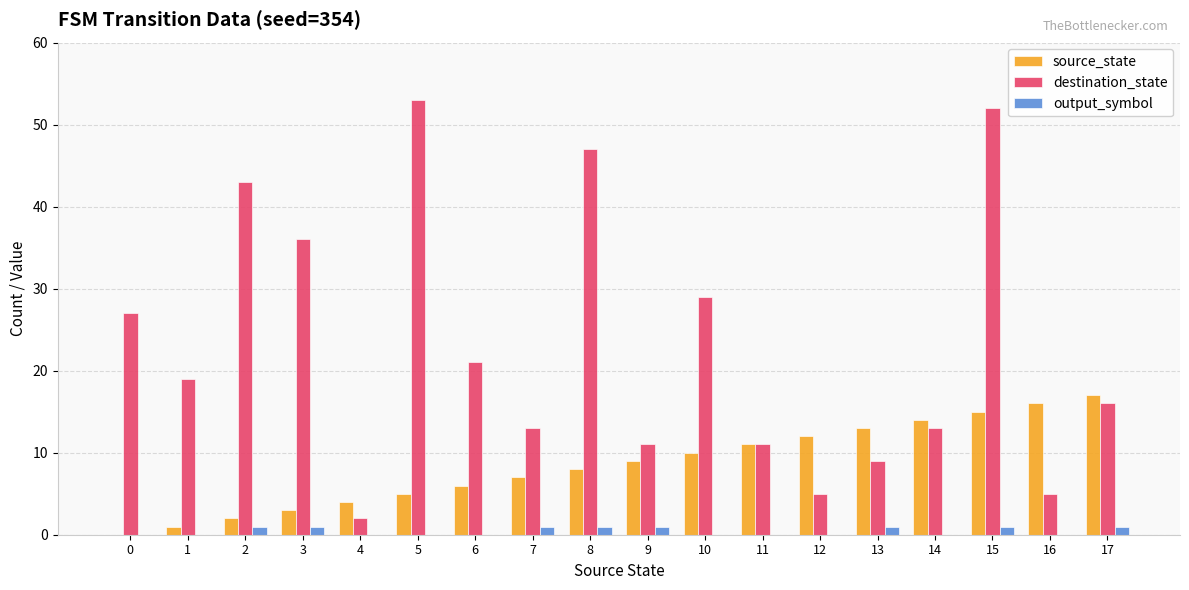

The source_state series shows 22 at 13. True or false?

False